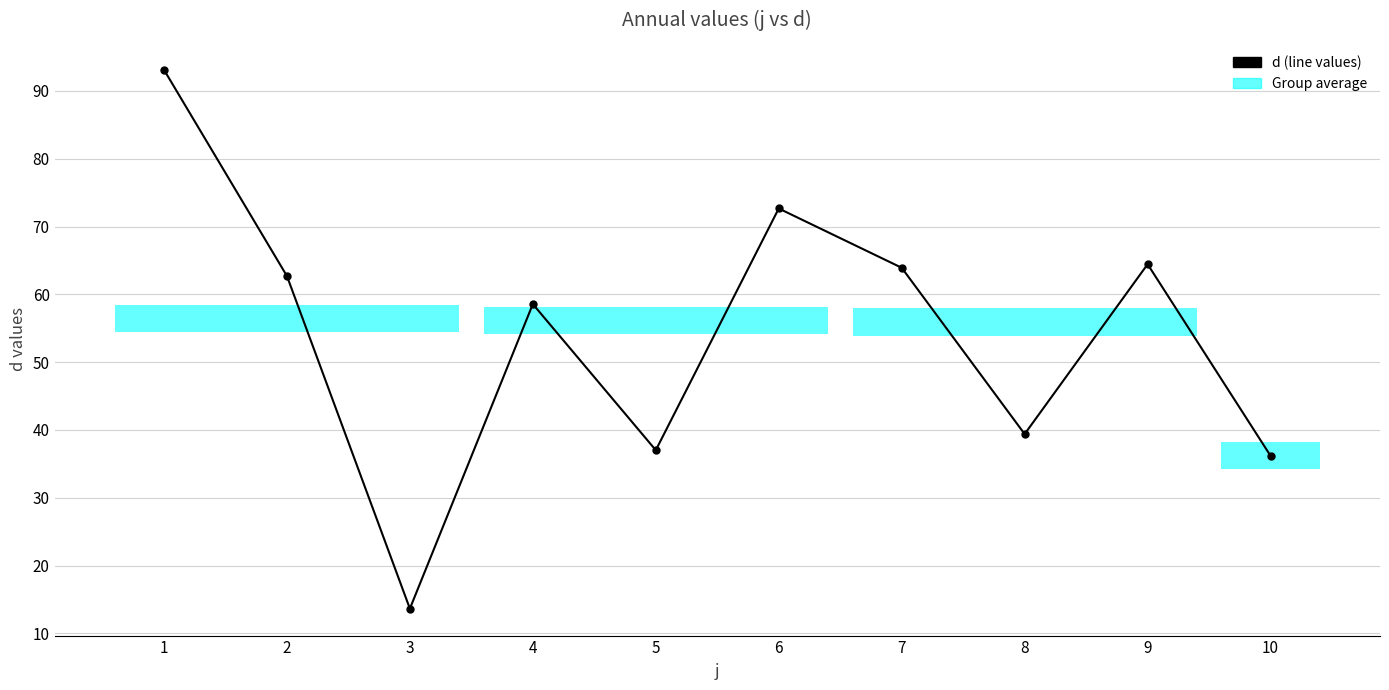

Where does the data first go above 62?

1